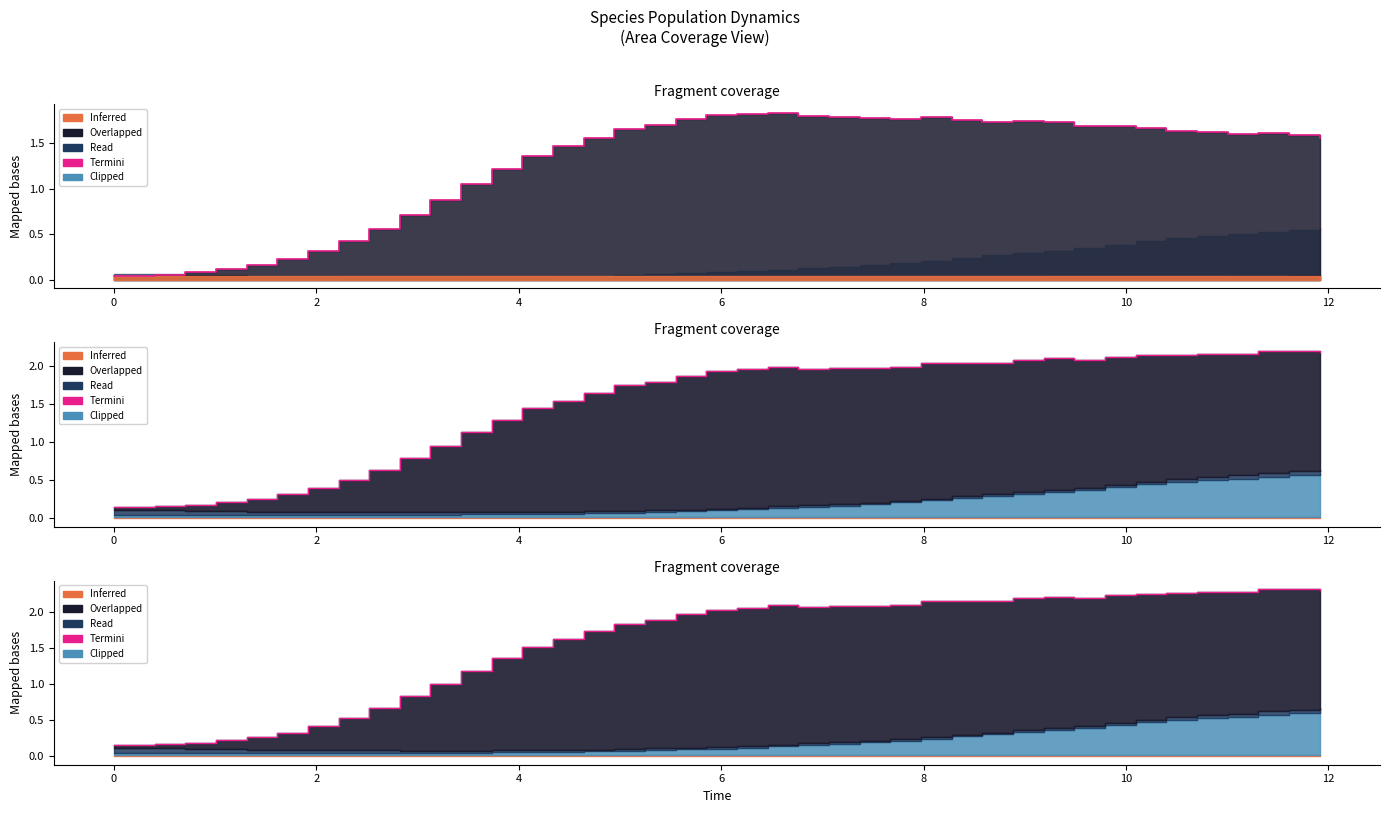

Is it true that Termini equals 2.9 at 17?

False